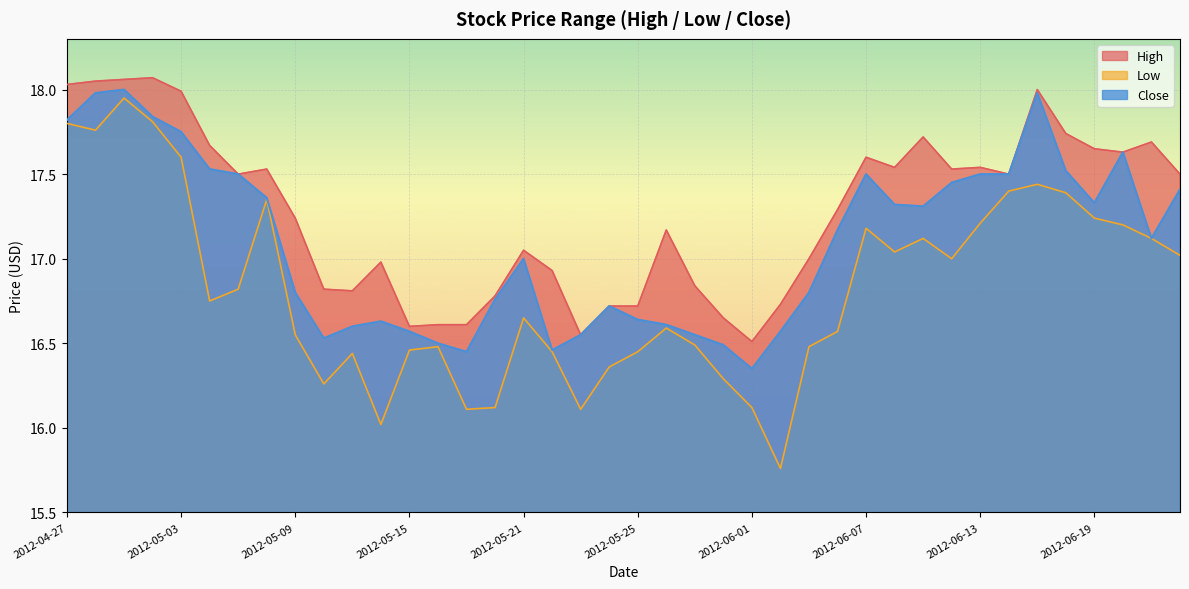

Is the value of Low at 2012-06-22 greater than the value of High at 2012-05-25?

Yes